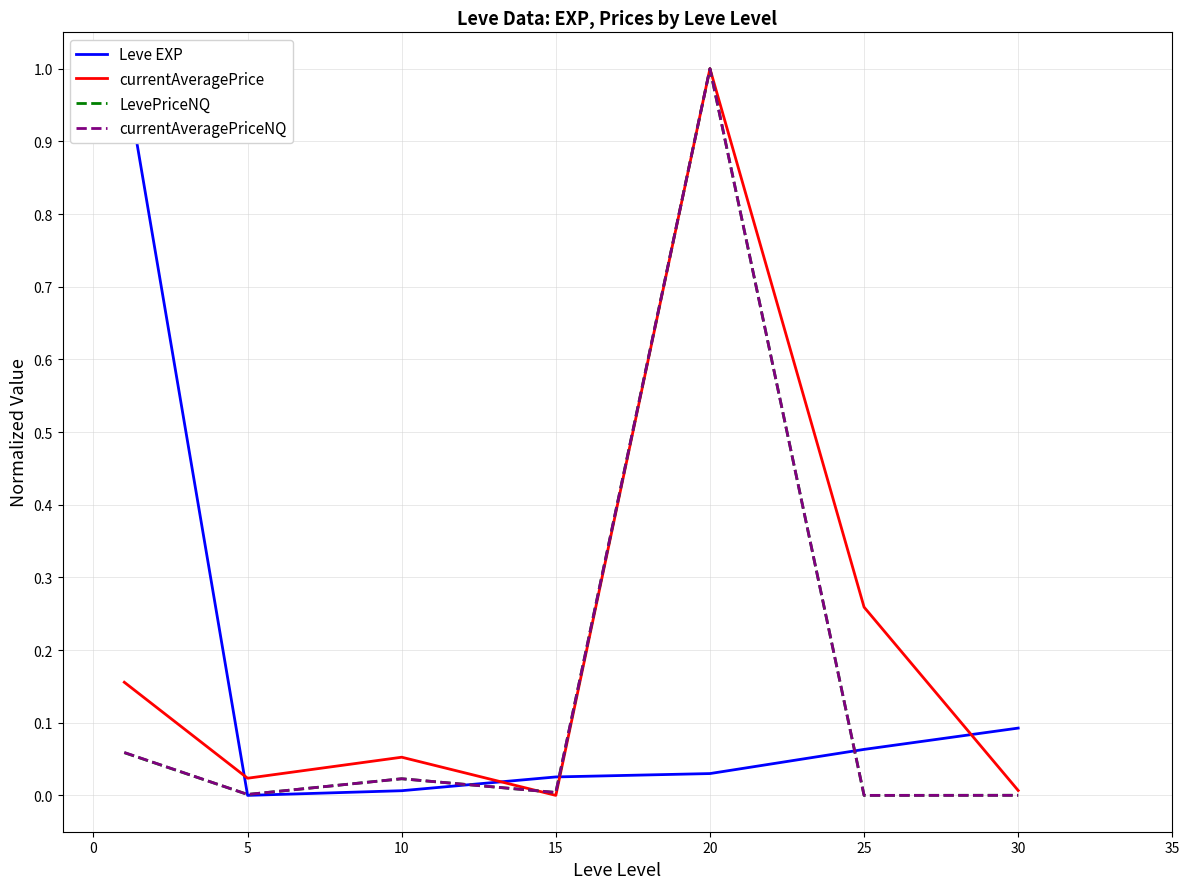

Reading right to left, transcribe all the data shown in this chart.

Leve EXP: 0.1	0.1	0.0	0.0	0.0	0.0	1.0
currentAveragePrice: 0.0	0.3	1.0	0.0	0.1	0.0	0.2
LevePriceNQ: 0.0	0.0	1.0	0.0	0.0	0.0	0.1
currentAveragePriceNQ: 0.0	0.0	1.0	0.0	0.0	0.0	0.1